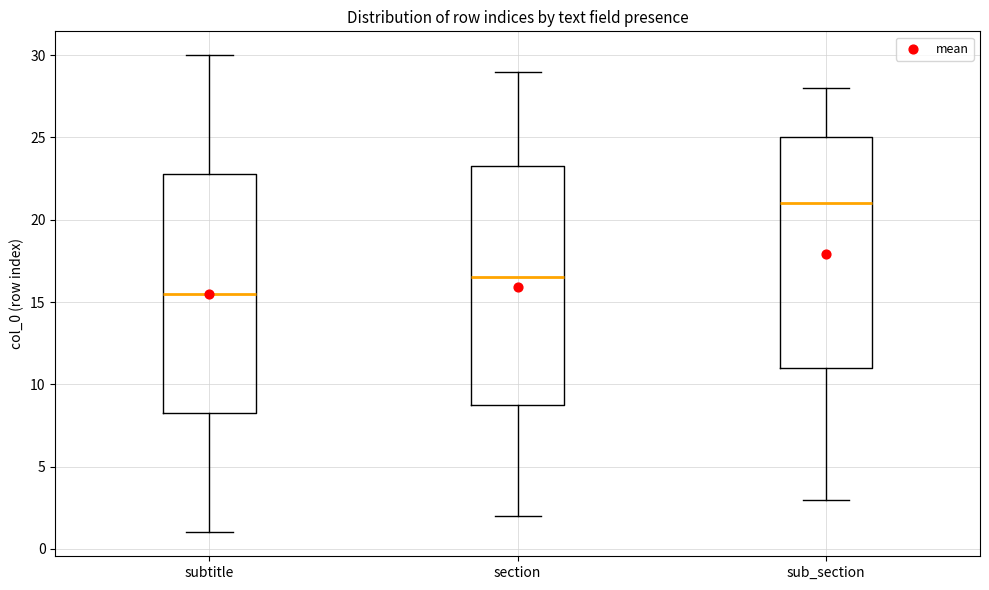

Reading left to right, read every box against the y-axis: the position of its median line, the range the box covers, and the ends of its whiskers. The values are not printed on the chart, so give them approximately, as read against the axis.

subtitle: median 15.5, box 8.5 to 23.0, whiskers 1.0 to 30.0
section: median 16.5, box 9.0 to 23.5, whiskers 2.0 to 29.0
sub_section: median 21.0, box 11.0 to 25.0, whiskers 3.0 to 28.0